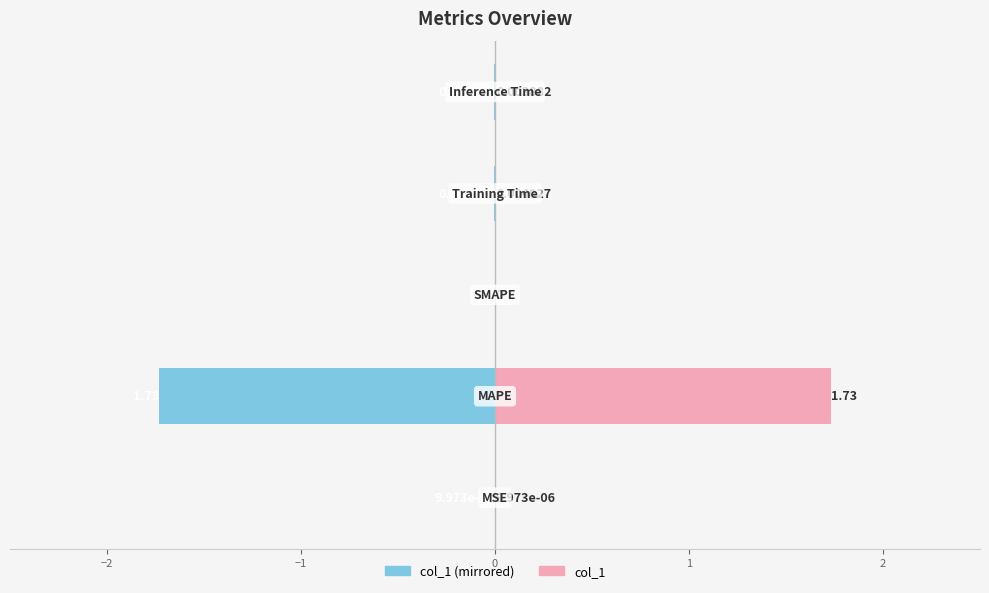

Reading right to left, extract all data points from this chart.

col_1 (left): -0.0	-0.0	0.0	-1.7	-0.0
col_1: 0.0	0.0	0.0	1.7	0.0